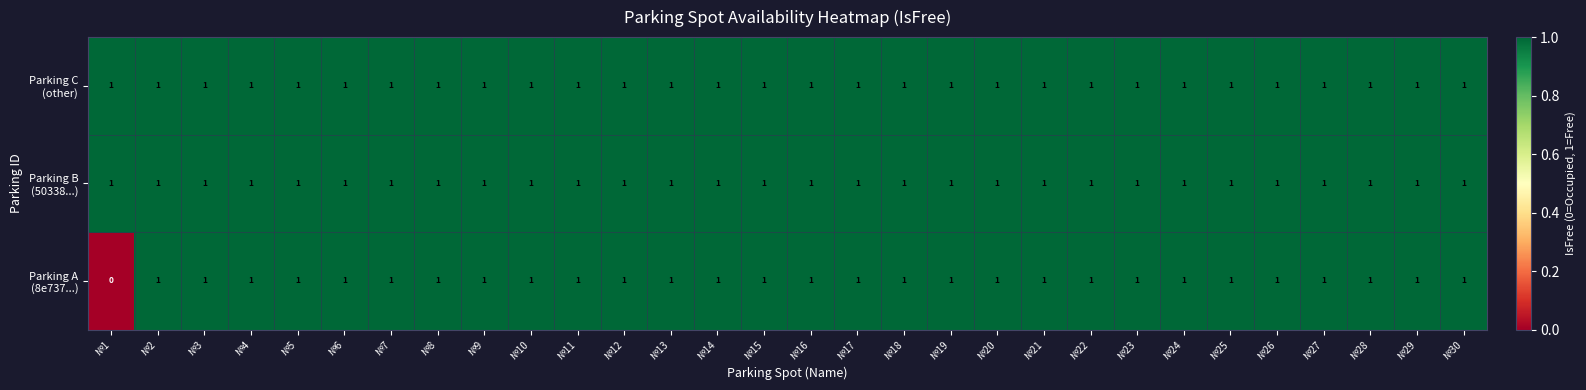

Which category has the lowest value across all series?

№1